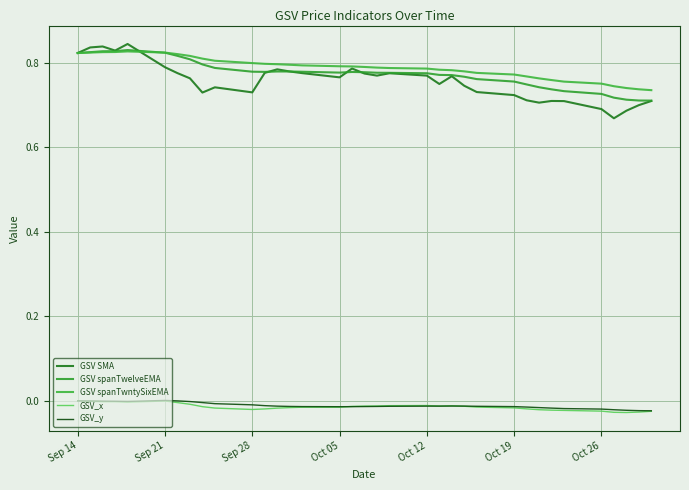

Does the chart have visible grid lines?

Yes